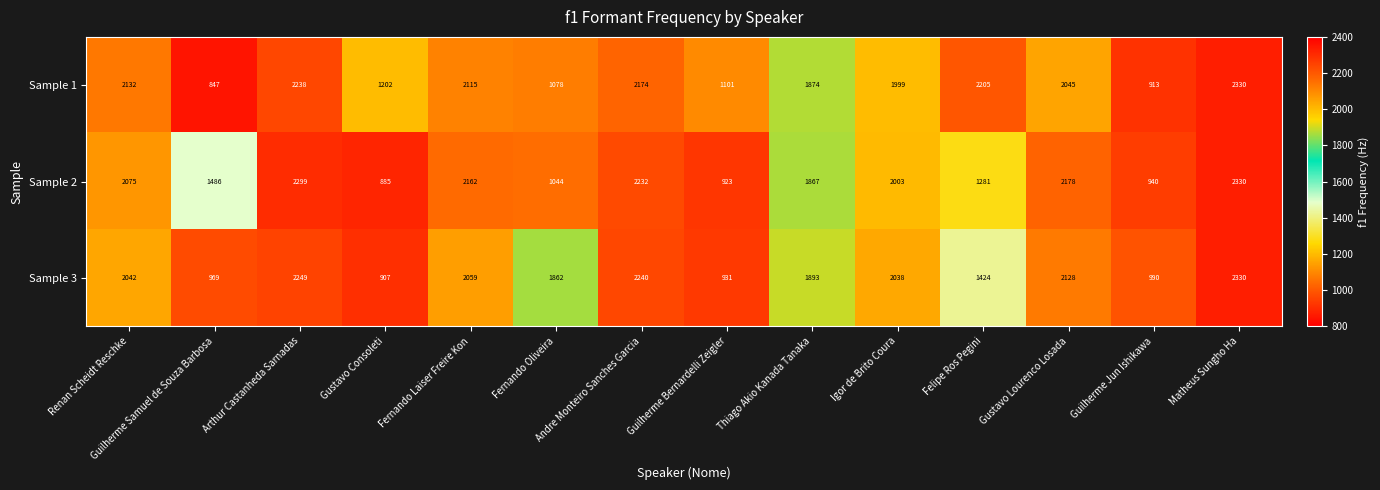

True or false: Sample 2 has a value of 885 at Gustavo Consoleti.

True